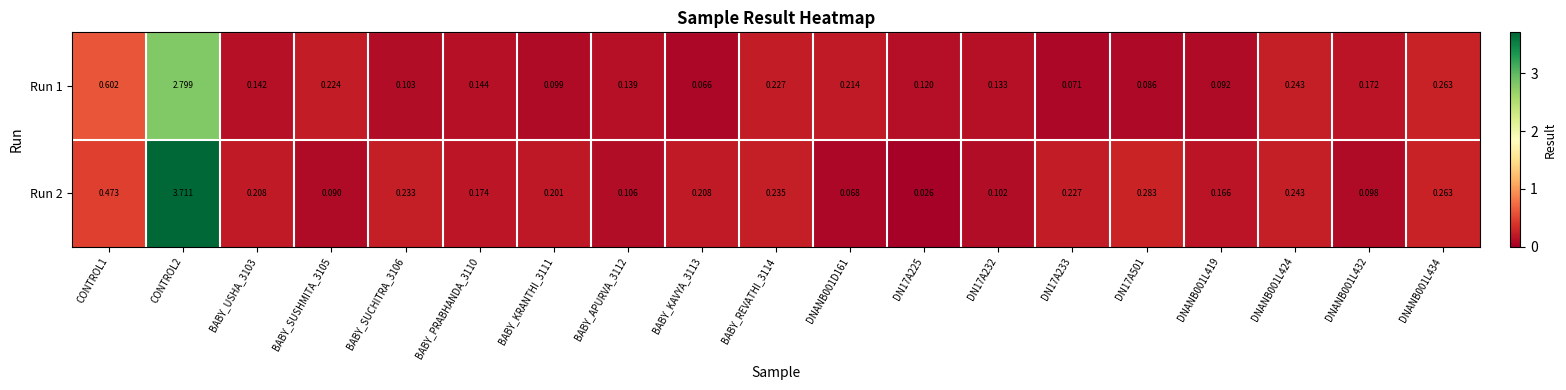

Is the value of Run 2 at CONTROL2 greater than the value of Run 1 at DN17A501?

Yes